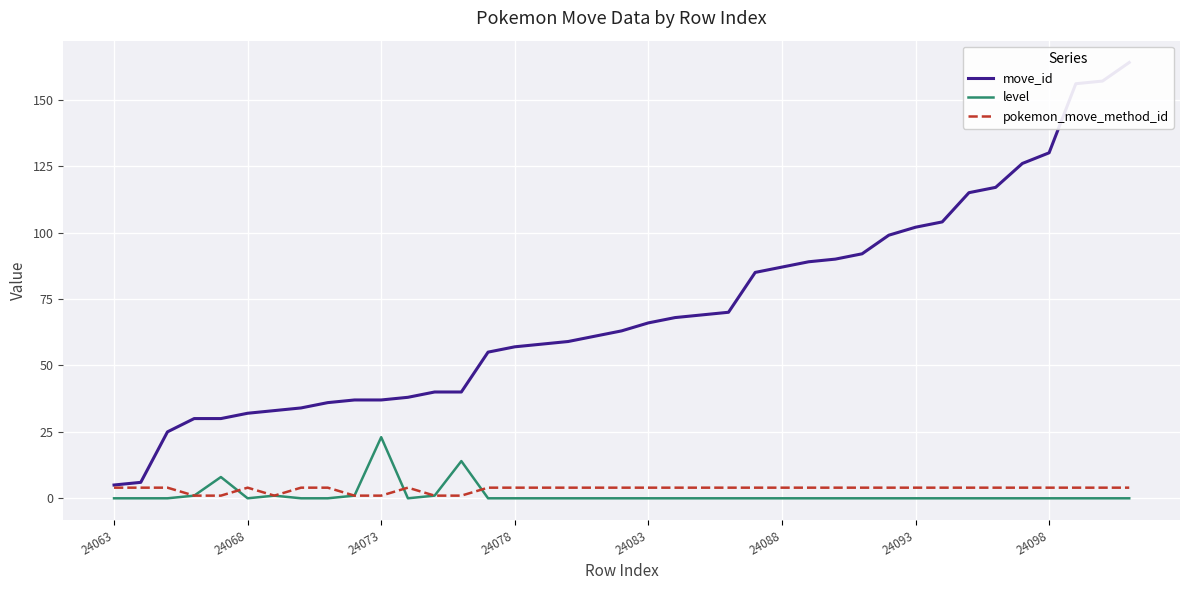

True or false: move_id has a value of 37 at 9.

True